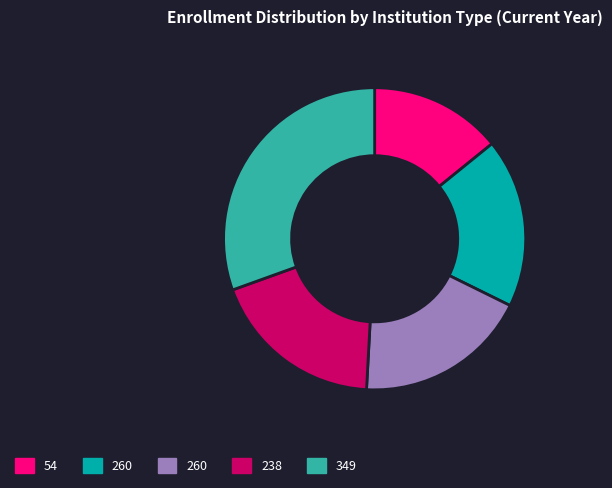

Is there a majority slice in this chart?

No